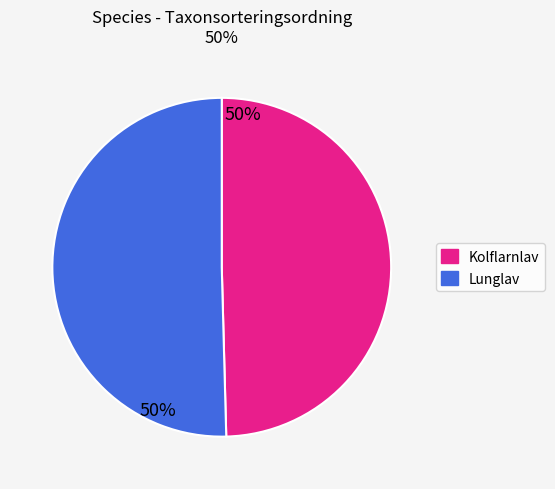

How many slices are in this pie chart?

2